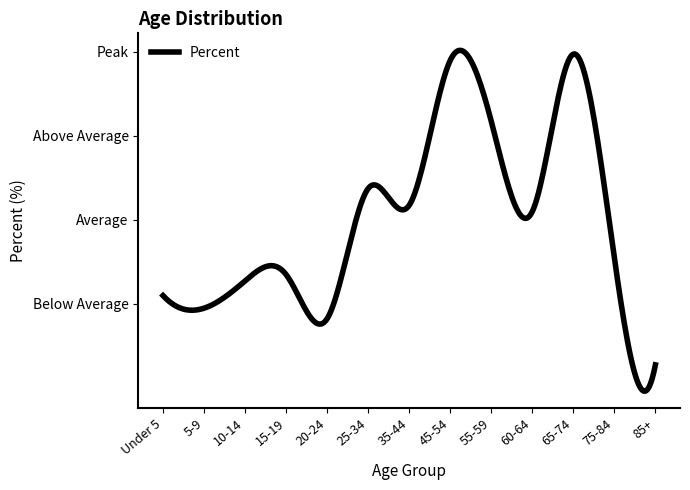

Does the chart have visible grid lines?

No